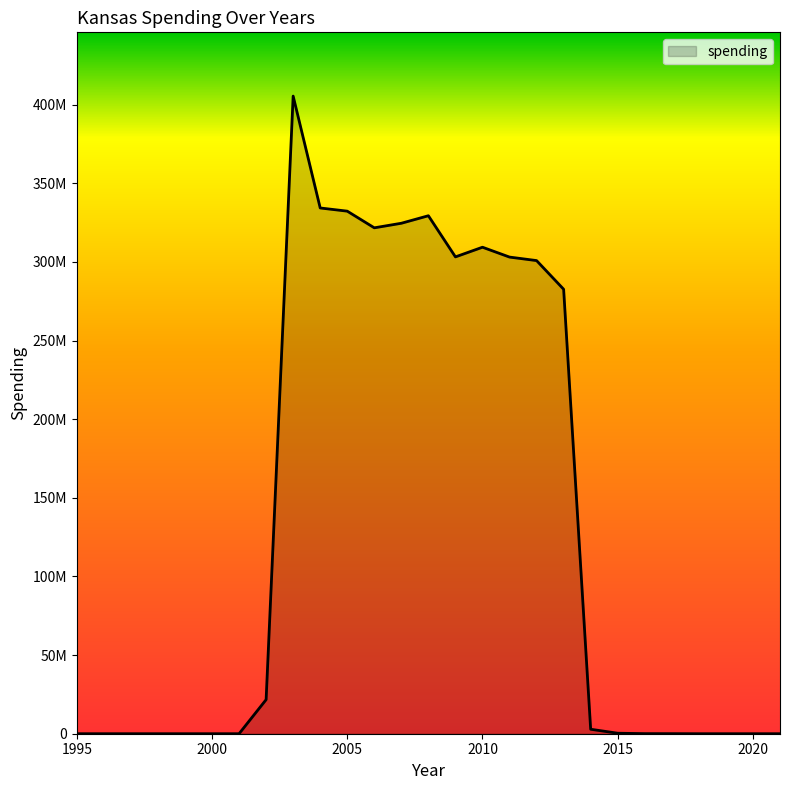

Is this an area chart (filled region under the line)?

Yes